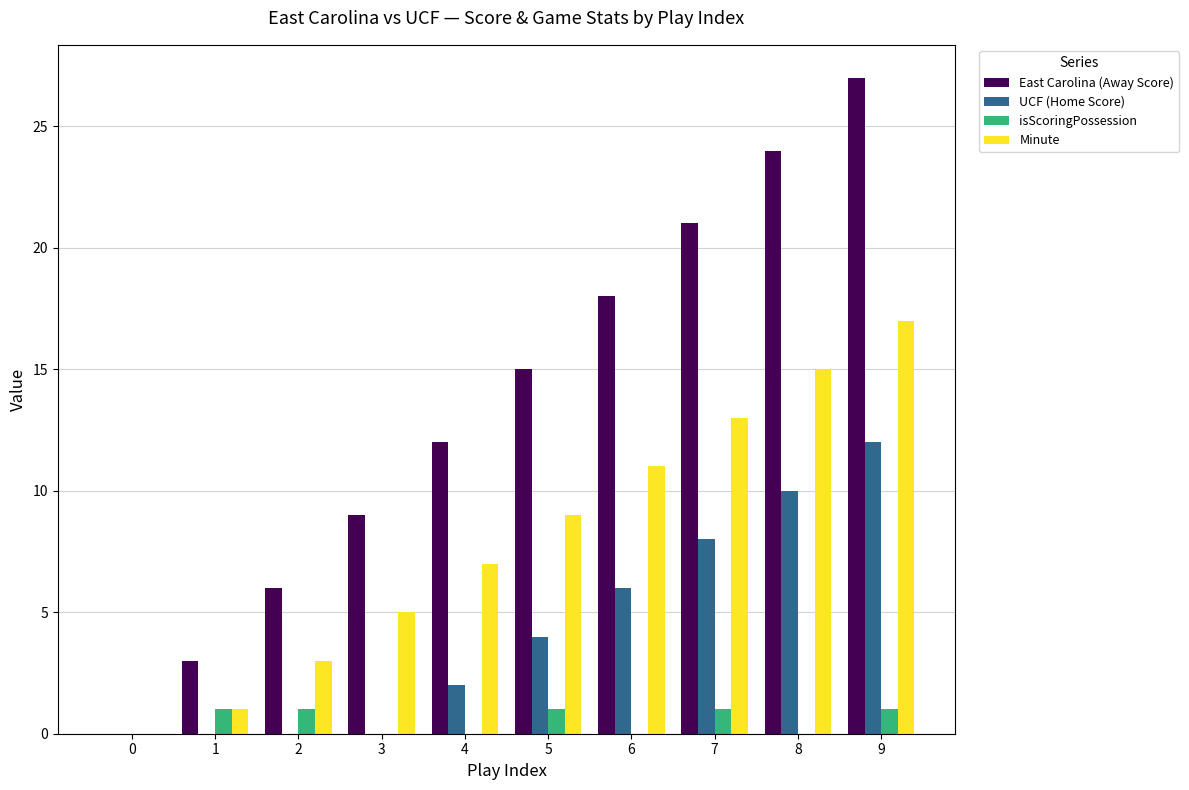

Is the value of isScoringPossession at 4 greater than the value of Minute at 1?

No